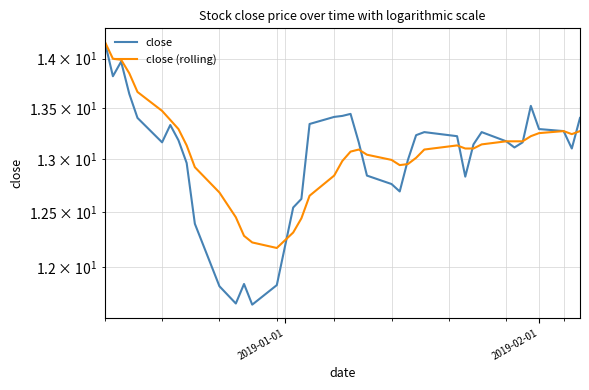

How many times do close and close (rolling) cross each other?

7